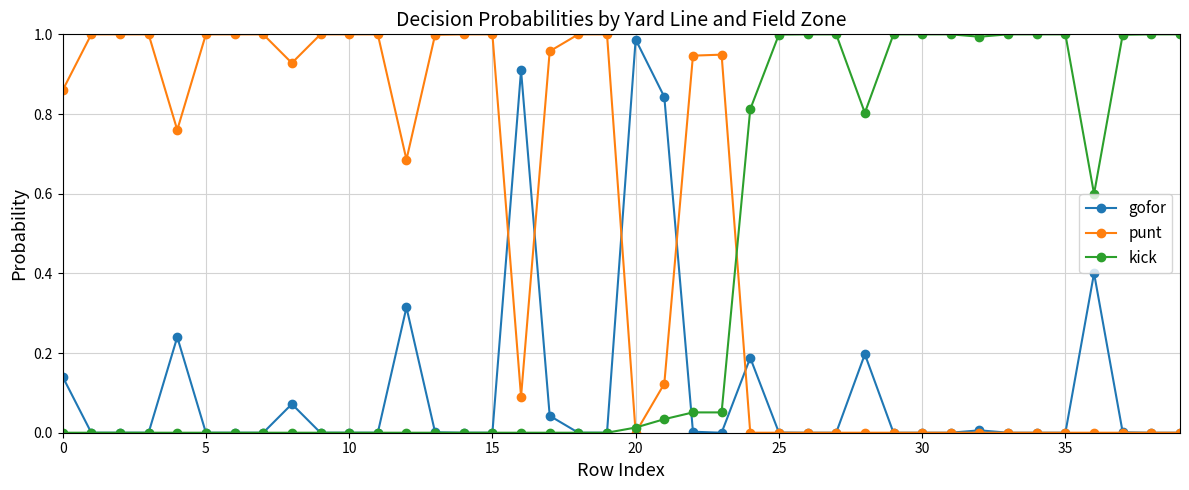

Rank the series by their average value, from highest to lowest.

punt, kick, gofor